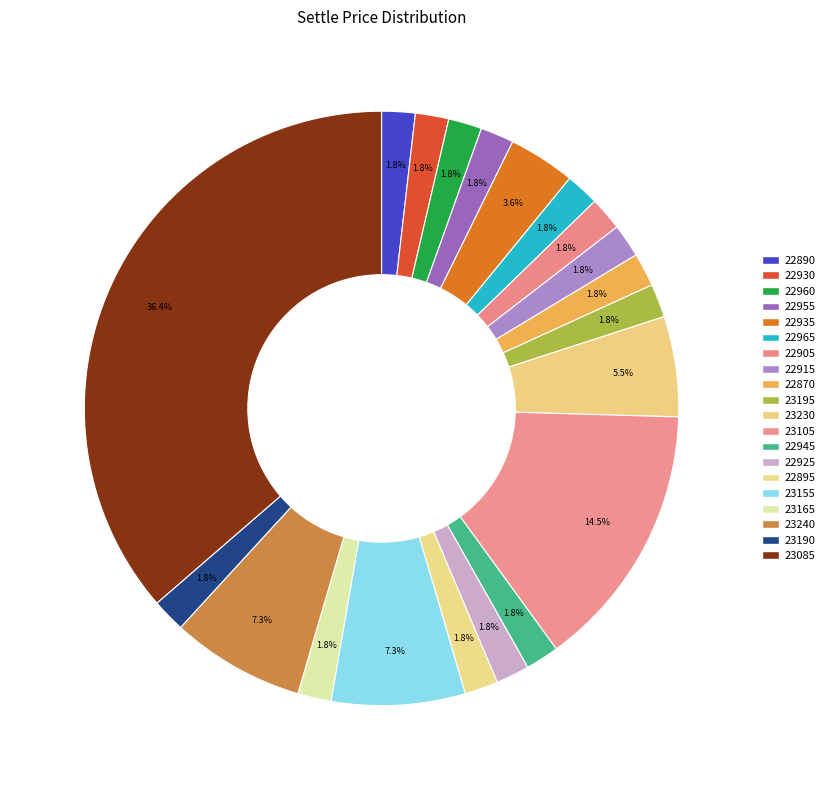

Rank the categories by value from highest to lowest.

23085, 23105, 23155, 23240, 23230, 22935, 22890, 22930, 22960, 22955, 22965, 22905, 22915, 22870, 23195, 22945, 22925, 22895, 23165, 23190